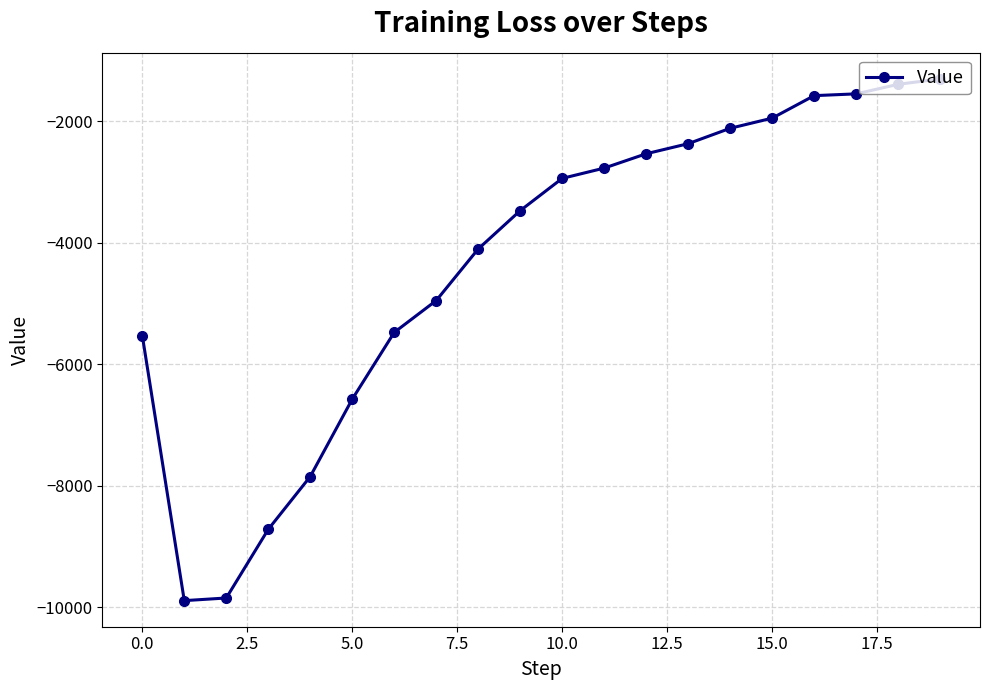

How many categories are shown in the chart?

20